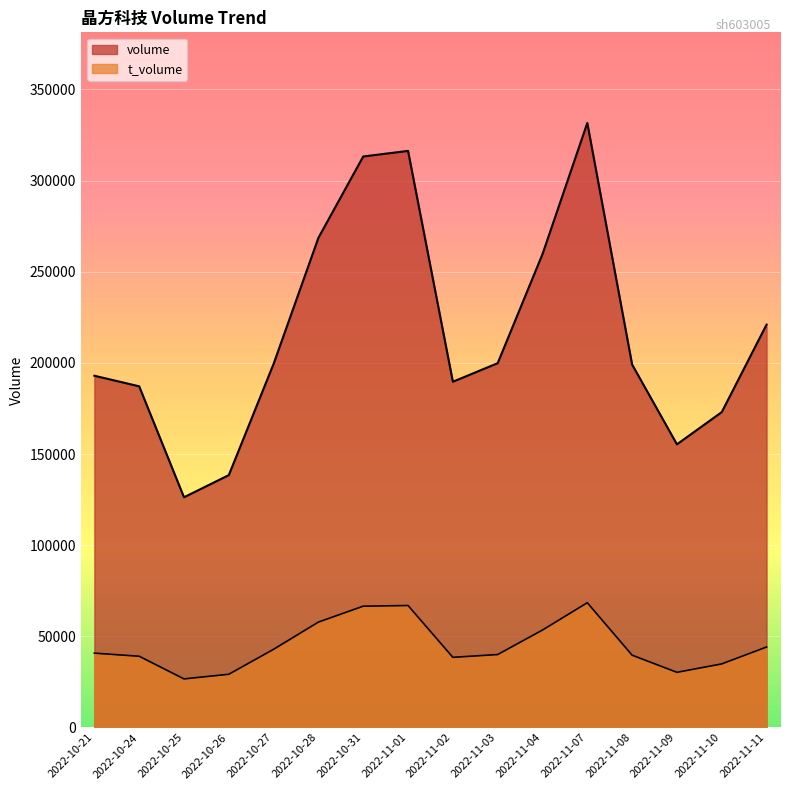

What is the label of the 7th point from the left?

2022-10-31